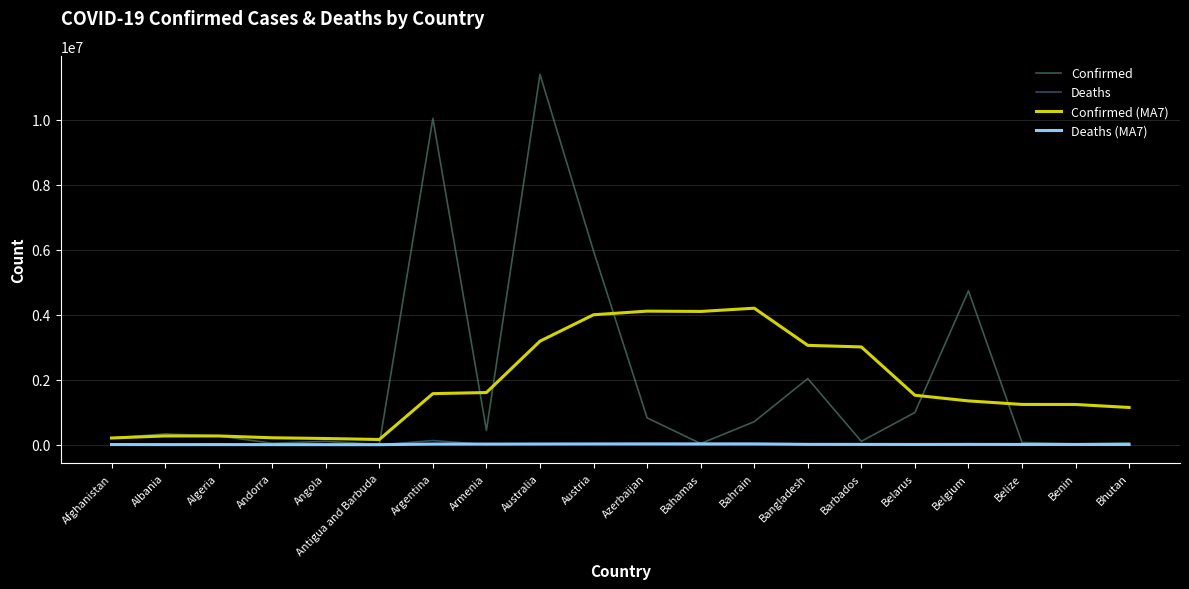

How many lines are shown in the chart?

4